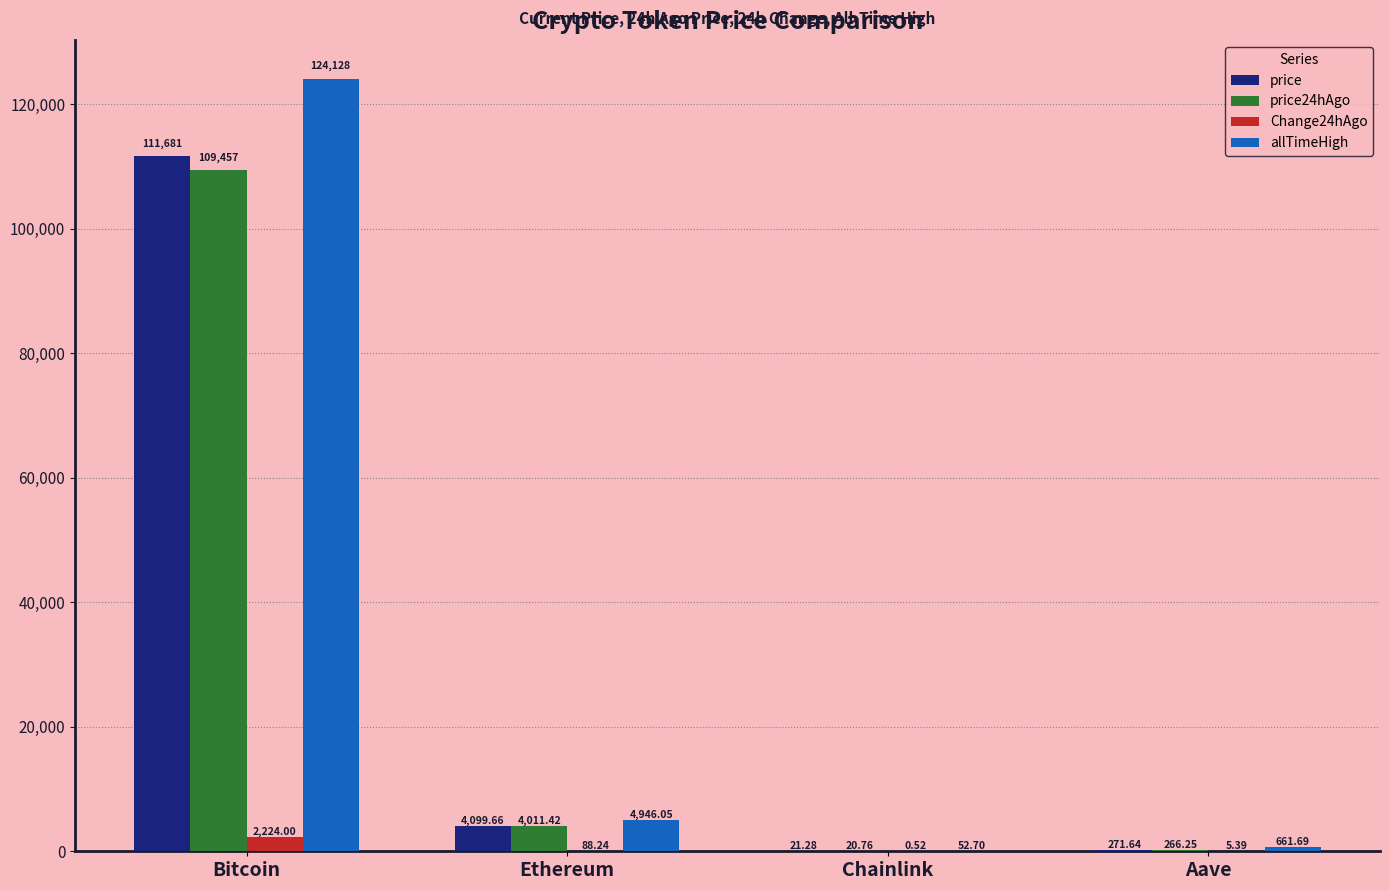

Which category has the highest value in the price24hAgo series?

Bitcoin